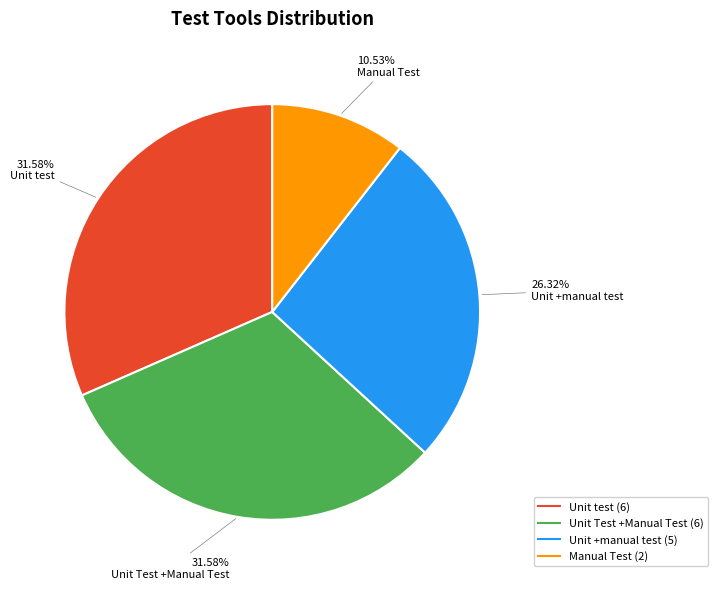

To the nearest percent, what is the combined percentage of Unit Test +Manual Test and Manual Test?

42%